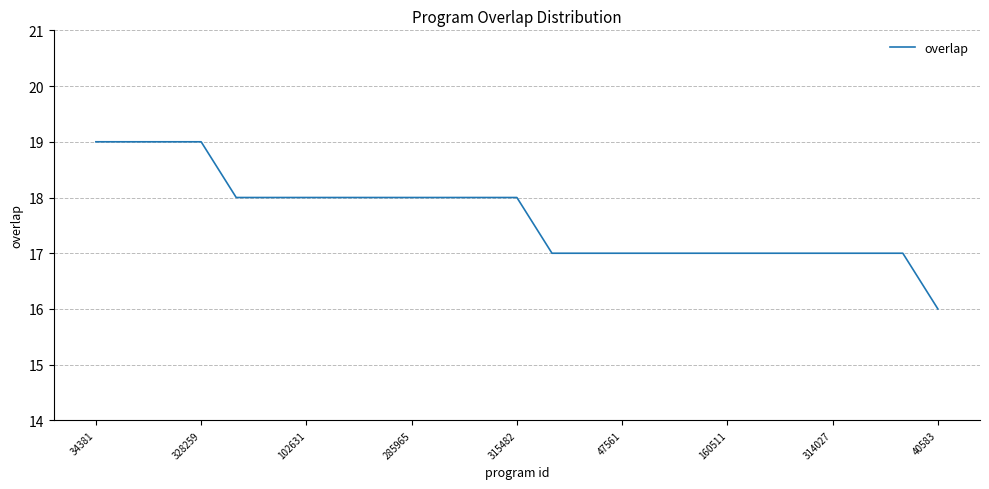

What is the difference between the maximum and minimum values?

3